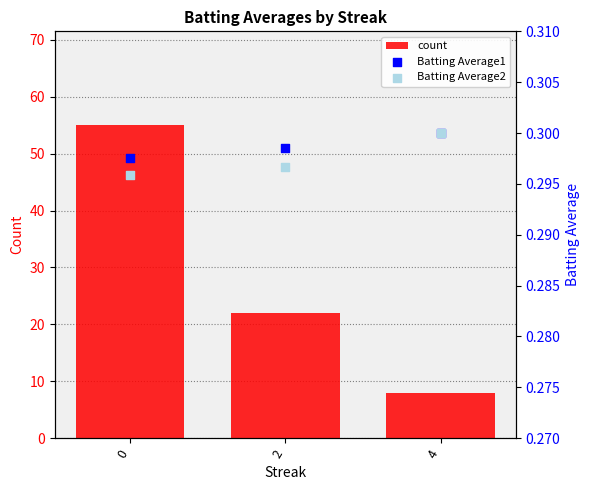

What is the total value across all series at 4?

8.6